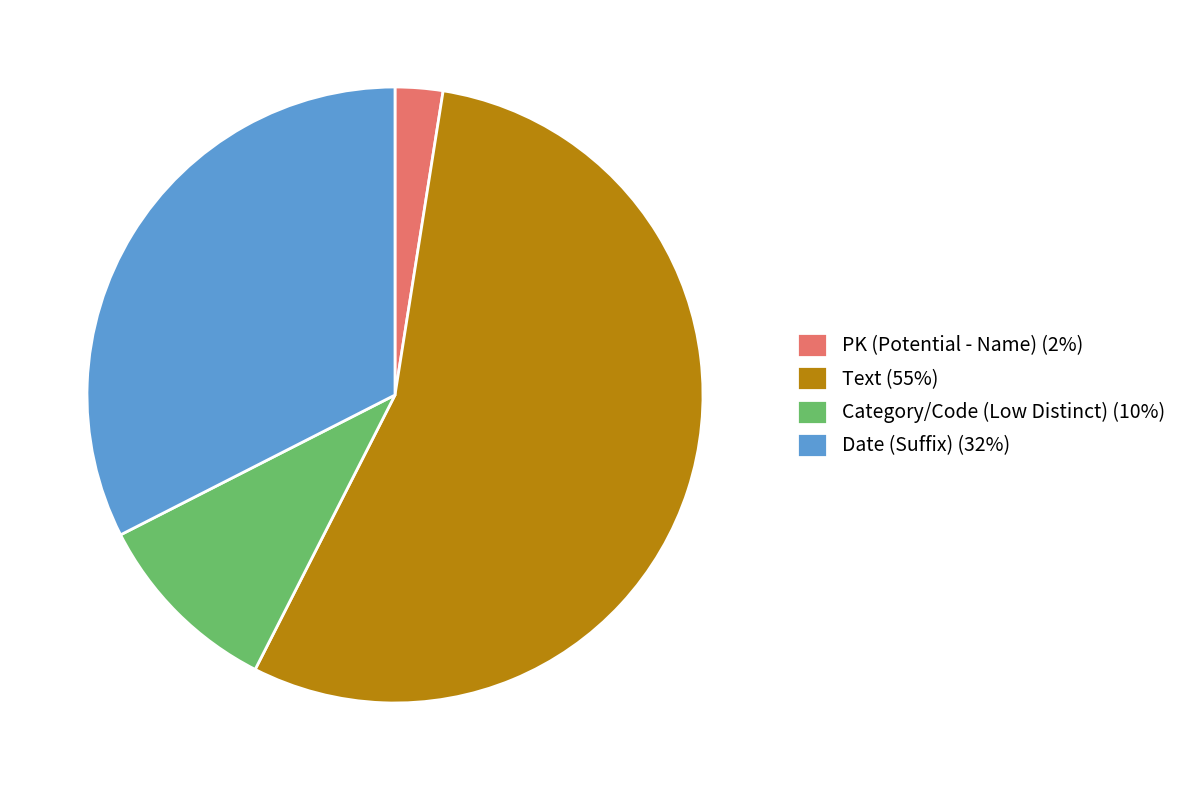

Do Text and PK (Potential - Name) together represent more than half of the pie?

Yes